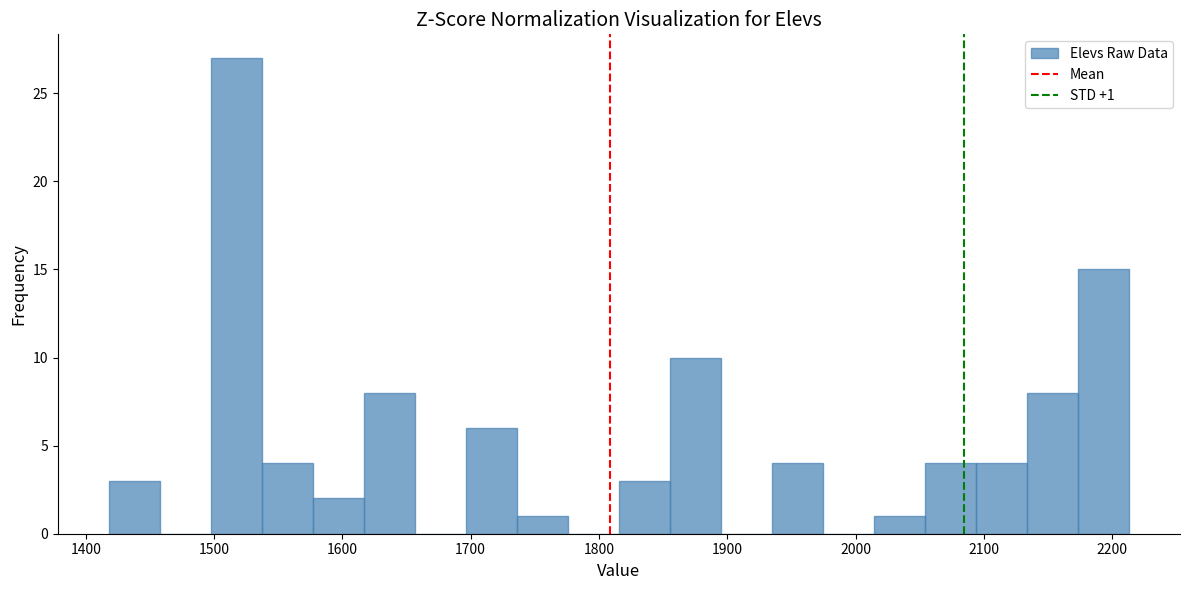

Around what value on the x-axis is the tallest bar? Give the approximate position of its centre, as read against the axis.

1520